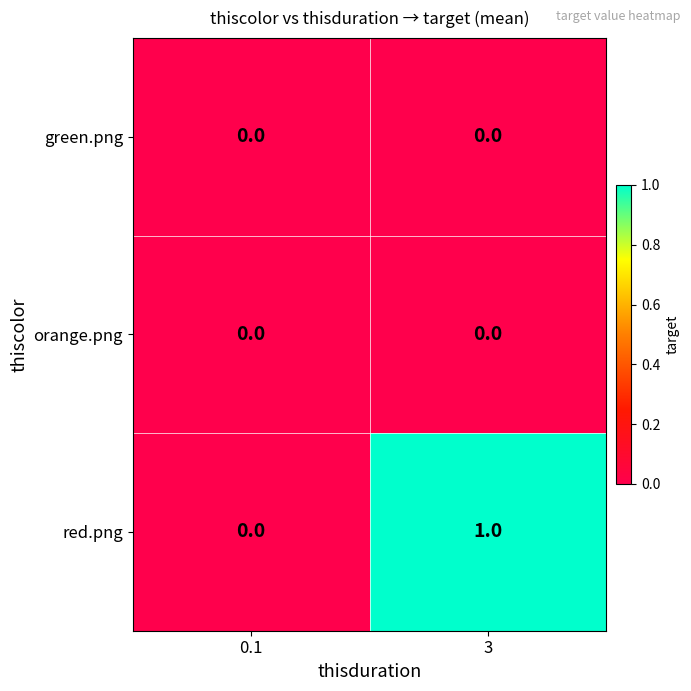

What is the difference between the highest and lowest values at 3?

1